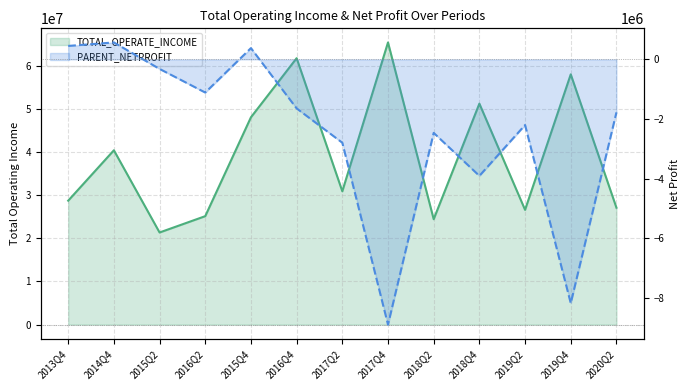

What is the total value across all series at 2017Q2?

28116677.4